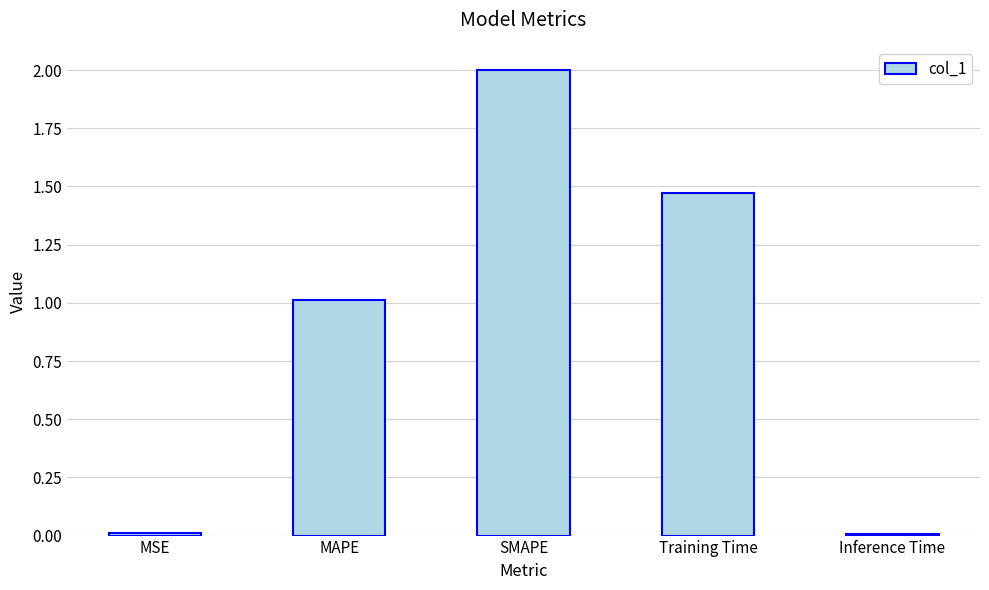

Does the chart contain stacked bars?

No